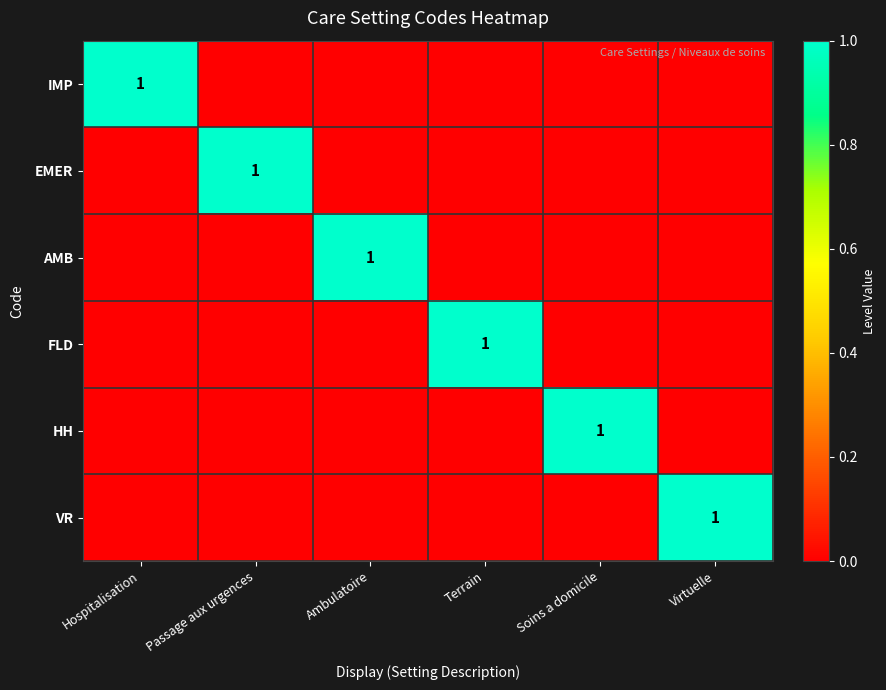

True or false: IMP has a value of 1 at Hospitalisation.

True